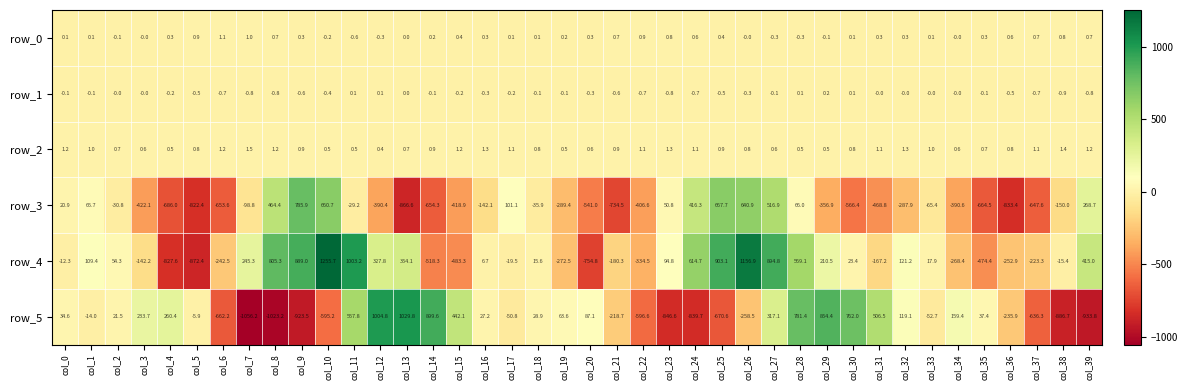

Count the number of categories in the chart.

40